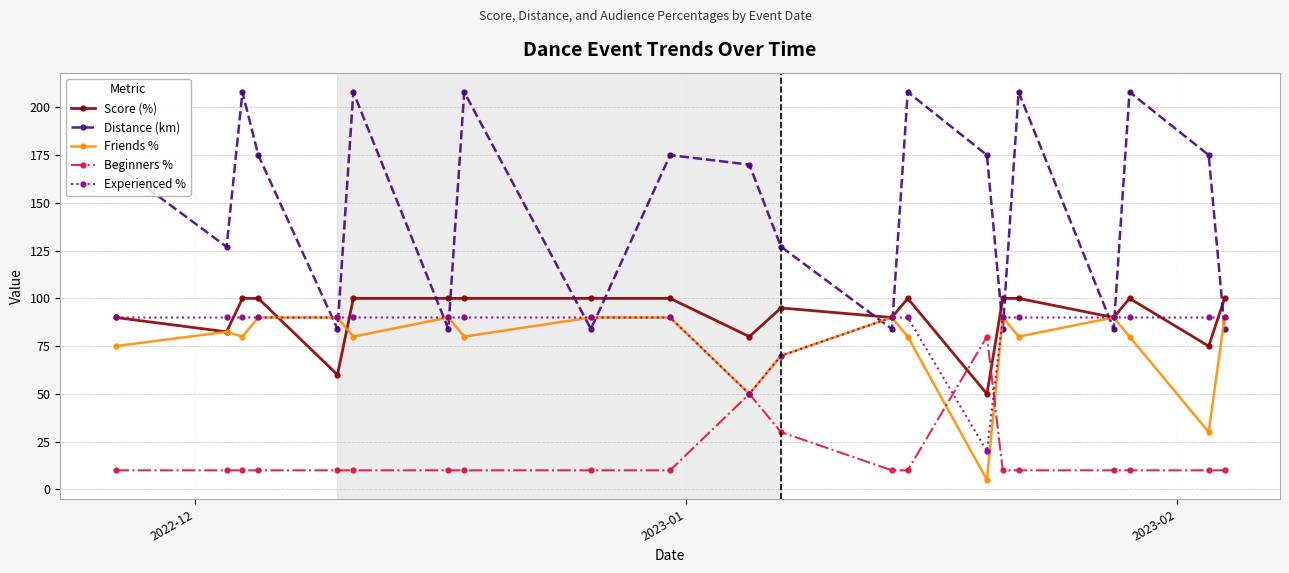

How many lines are shown in the chart?

5